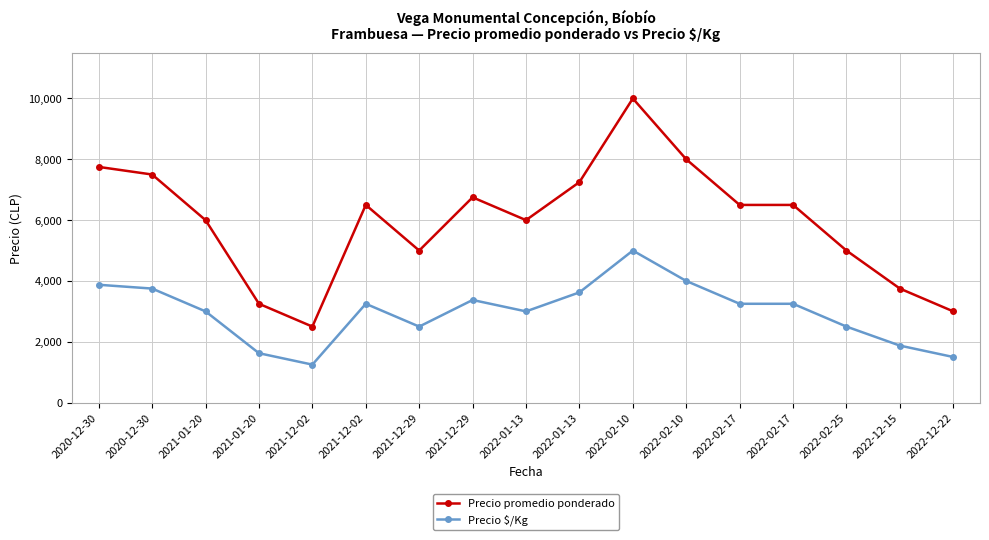

Where is the first local maximum for Precio $/Kg?

2021-12-02